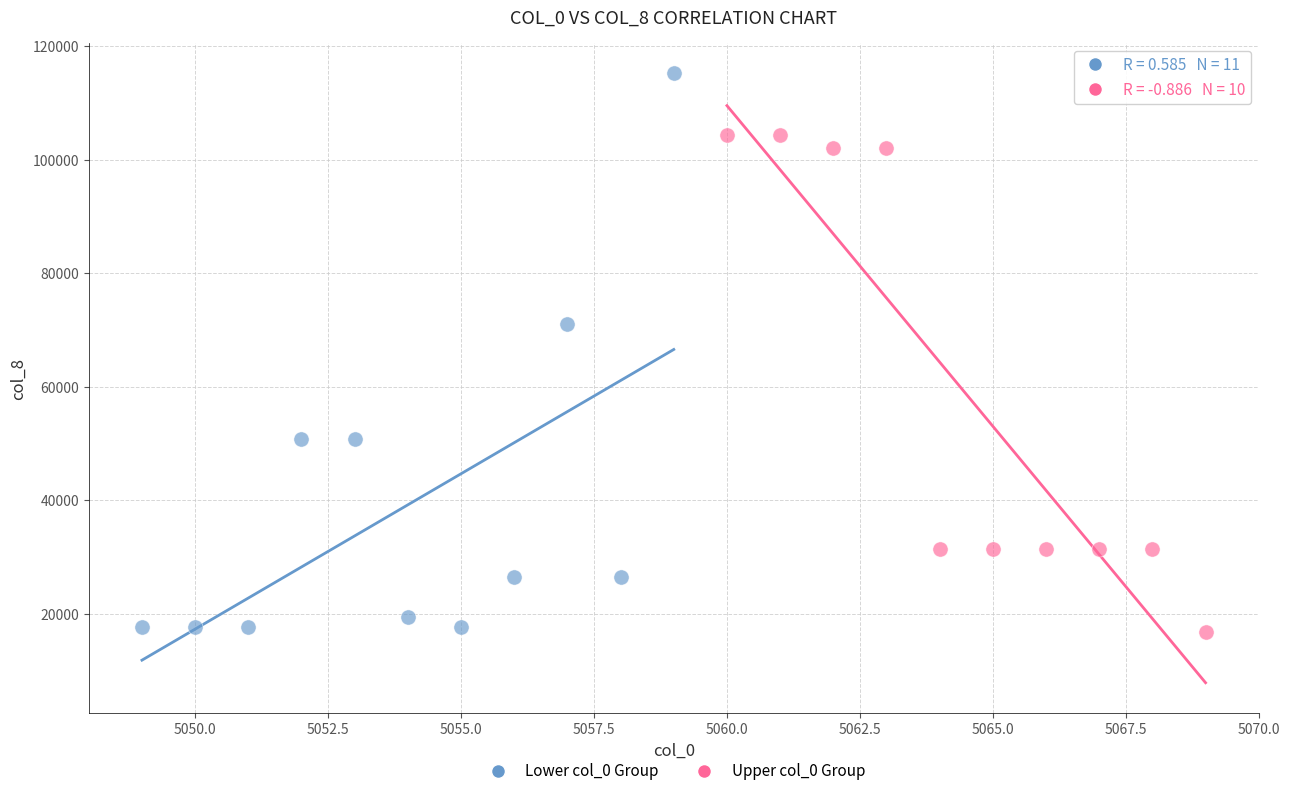

Which series has the largest Y range (max minus min)?

Lower col_0 Group